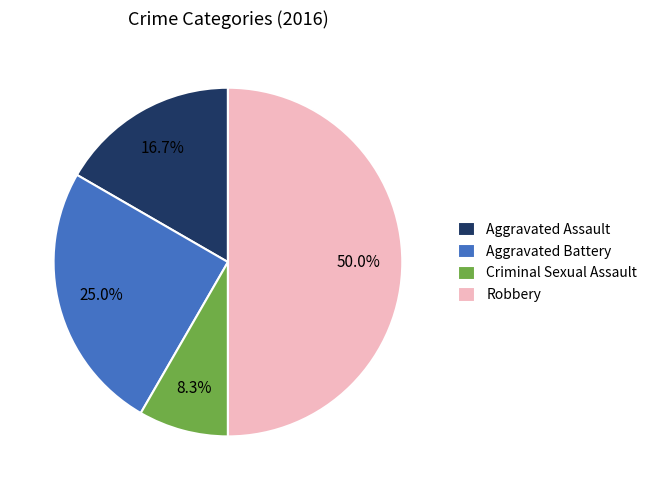

Approximately how many times larger is the value at Robbery compared to Aggravated Battery?

2.0